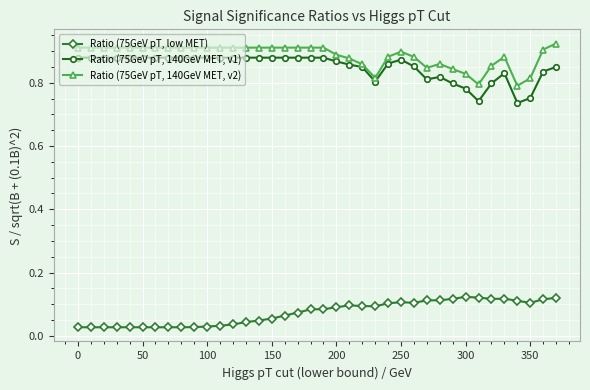

At how many categories does at least one series exceed 0?

38